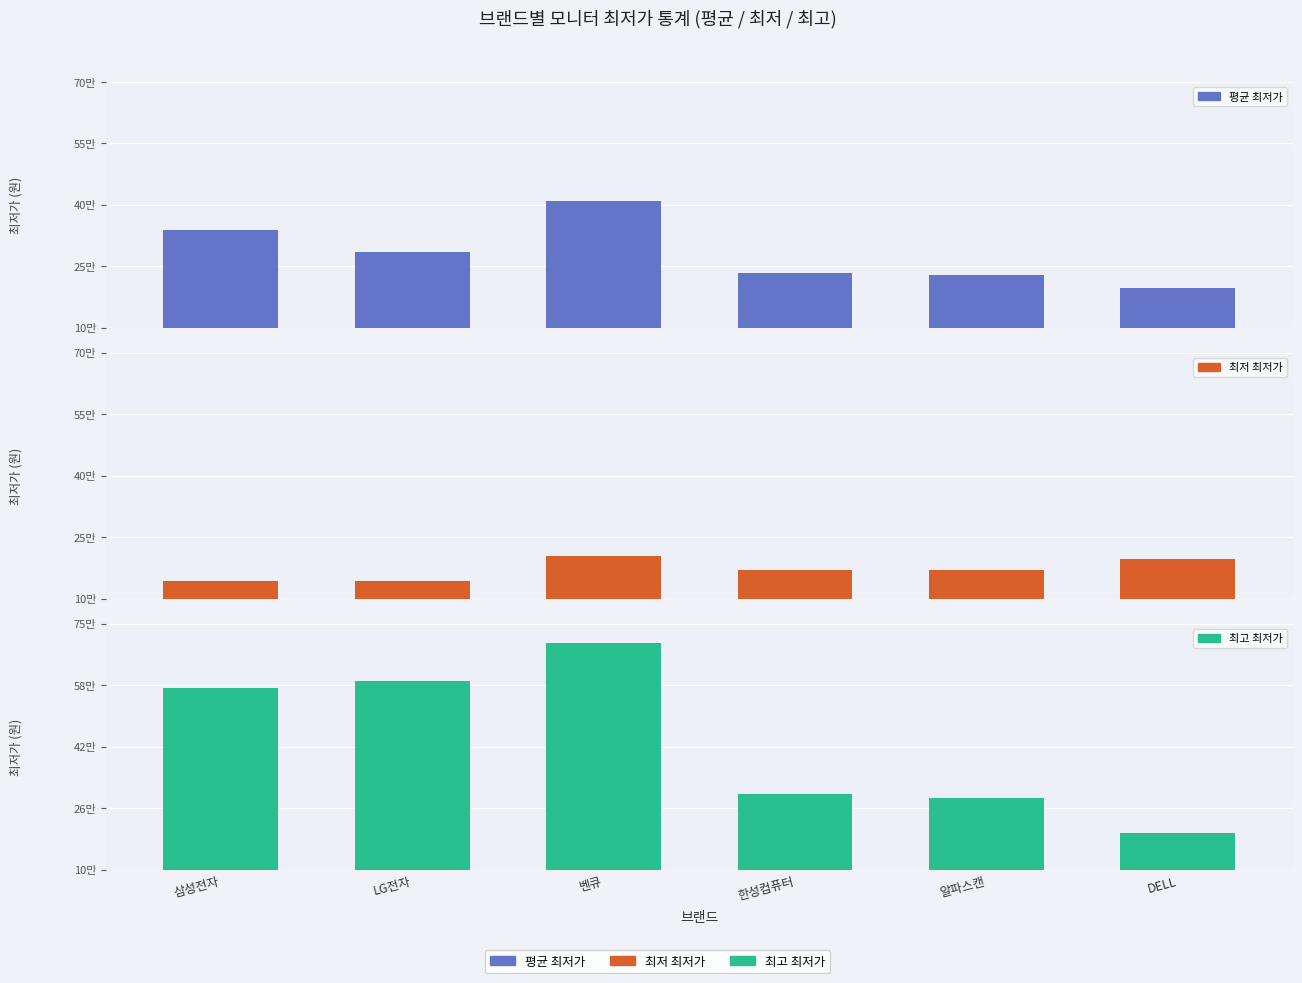

The 평균 최저가 series shows 605887 at 삼성전자. True or false?

False